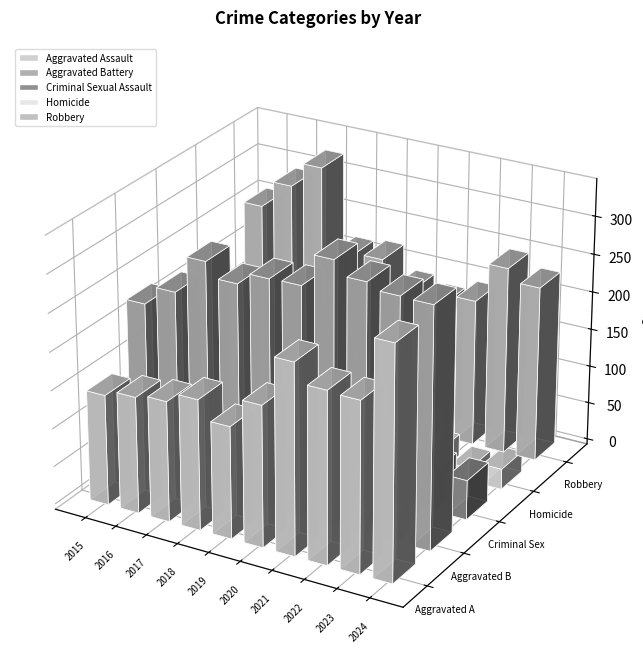

How many values in the Criminal Sexual Assault series are below 49?

5